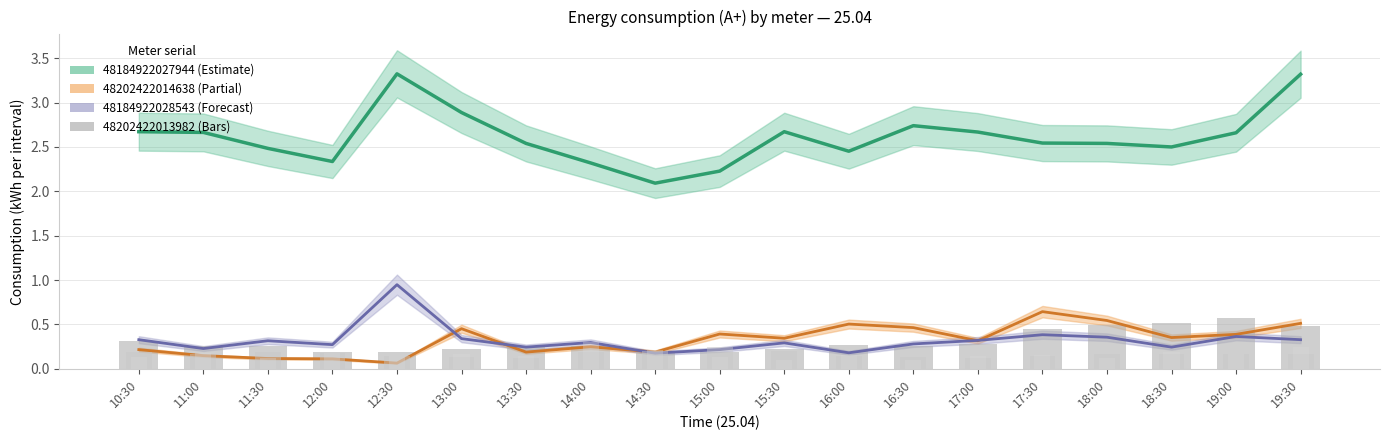

Count the number of categories in the chart.

19